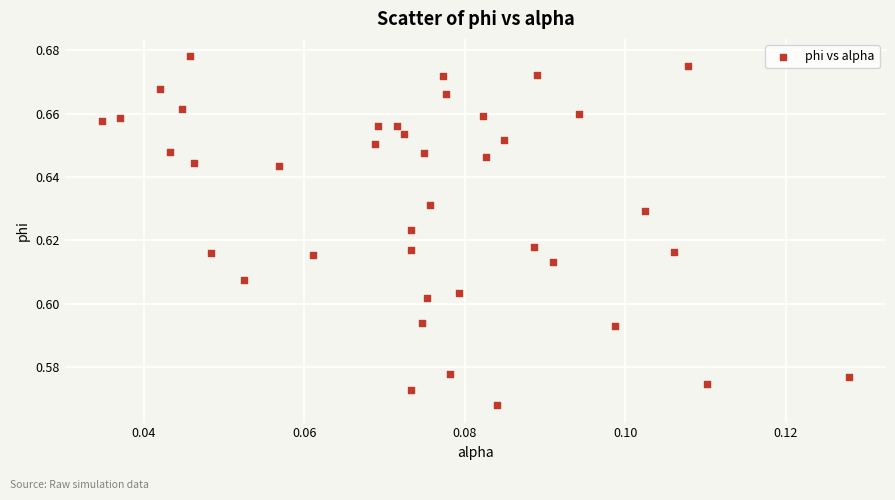

How many data points are displayed?

40